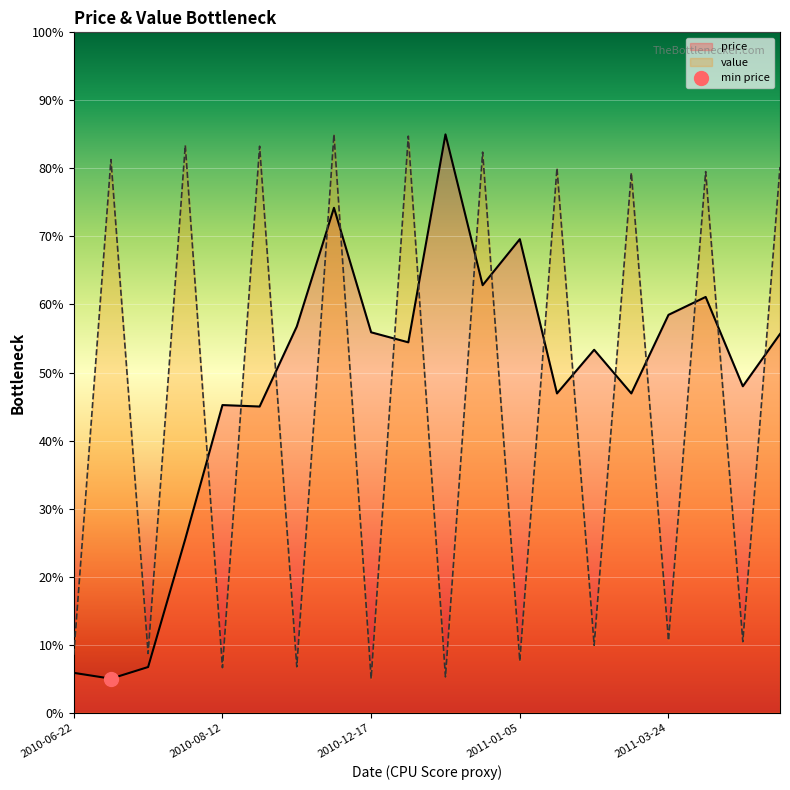

Which series has the widest spread of values?

price